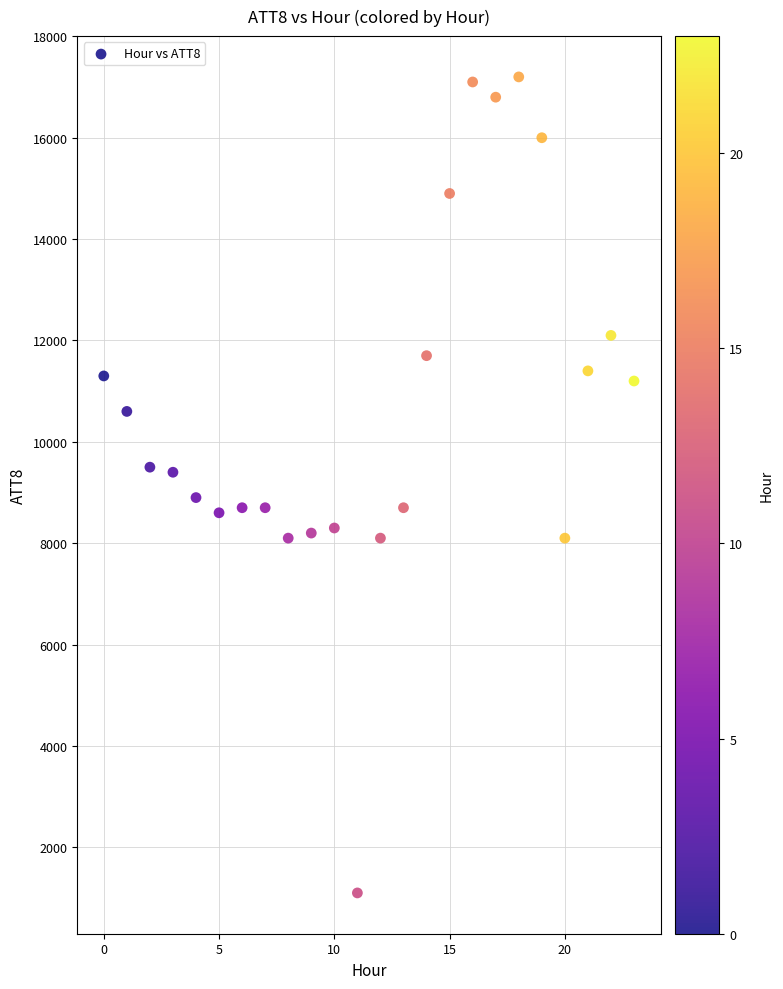

What is the range of Y values (max minus min)?

16100